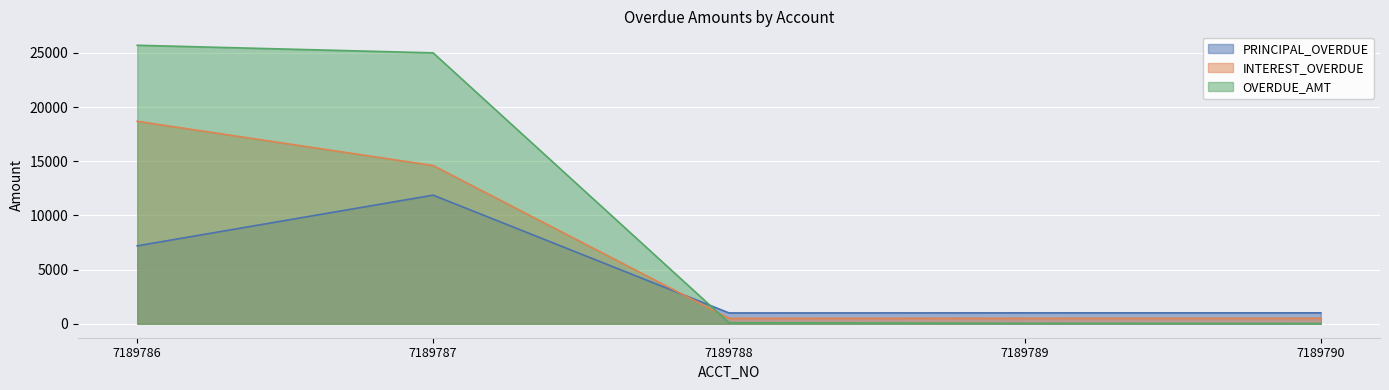

What is the total value across all series at 7189787?

51476.0